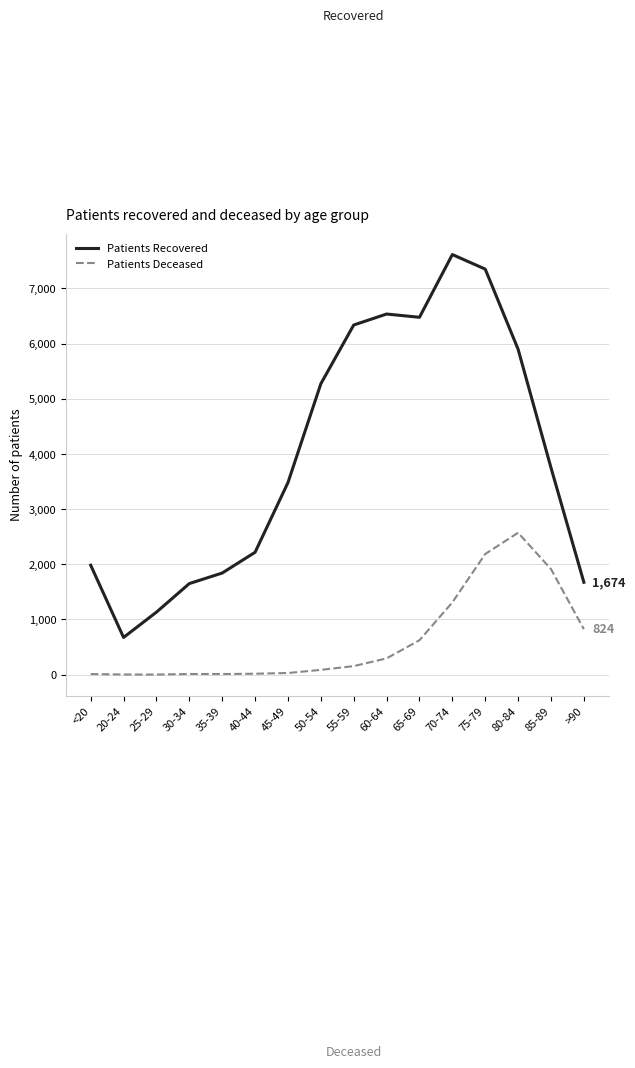

At 30-34, list the series in order from largest to smallest.

Patients Recovered, Patients Deceased